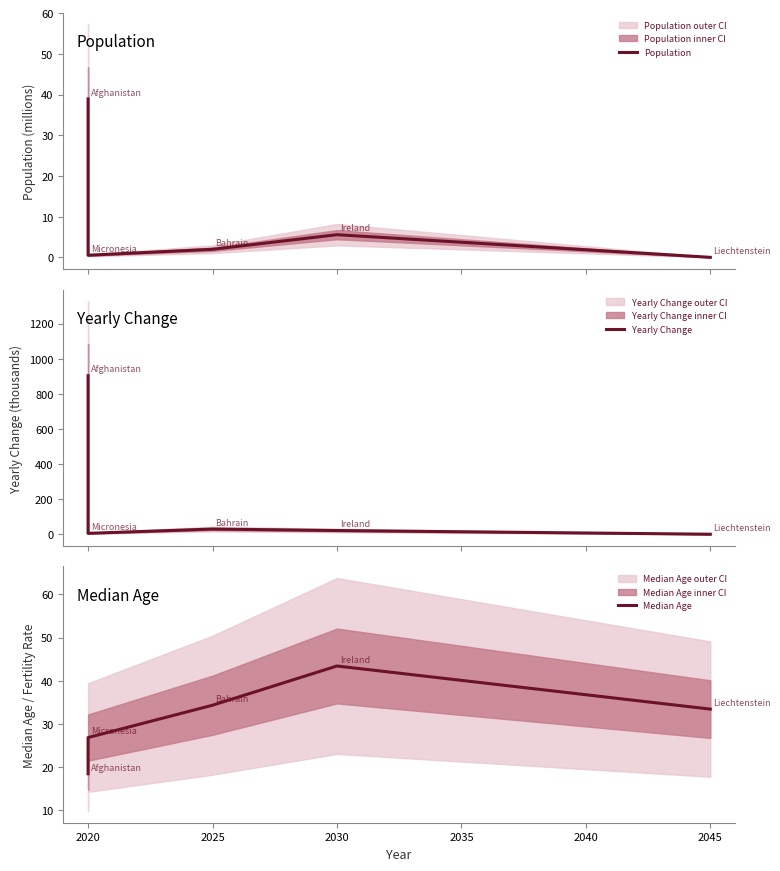

Between 2020 and 2030, which series saw the biggest shift?

Median Age